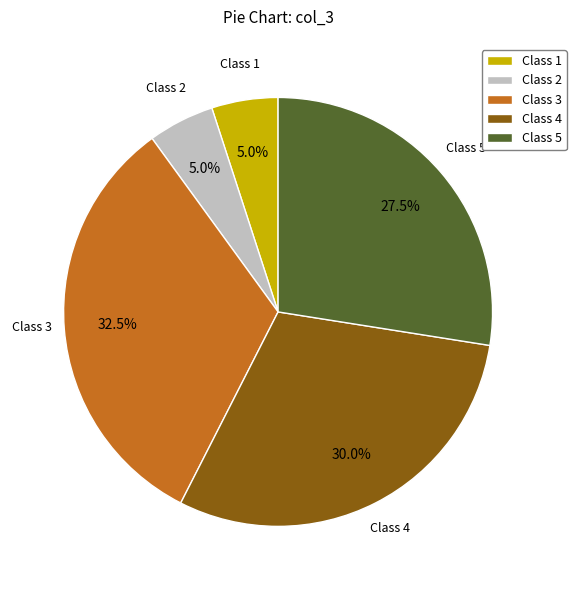

Is Class 5 the majority of the pie?

No